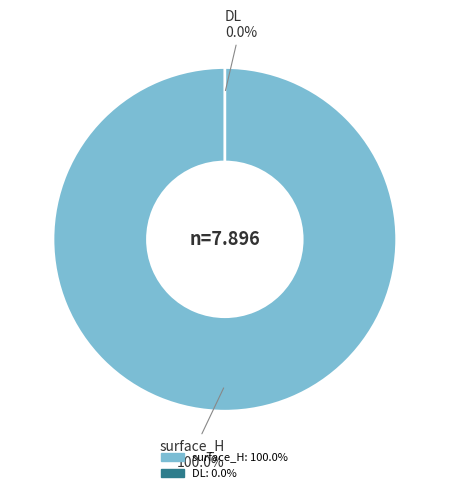

What is the largest slice in the pie chart?

surface_H